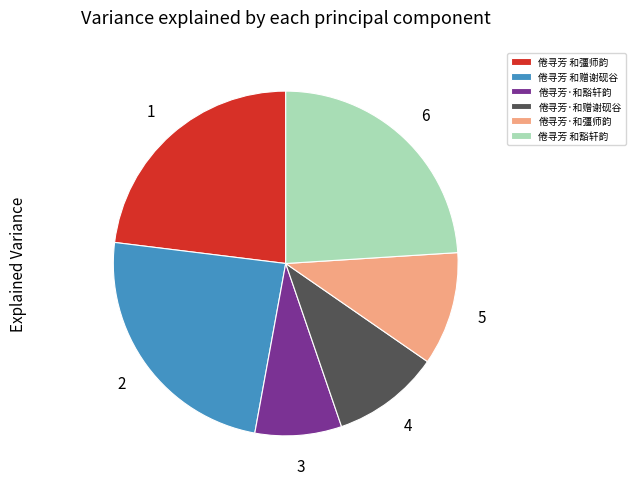

What is the ratio of the value at 倦寻芳·和豁轩韵 to the value at 倦寻芳·和赠谢砚谷?

0.8